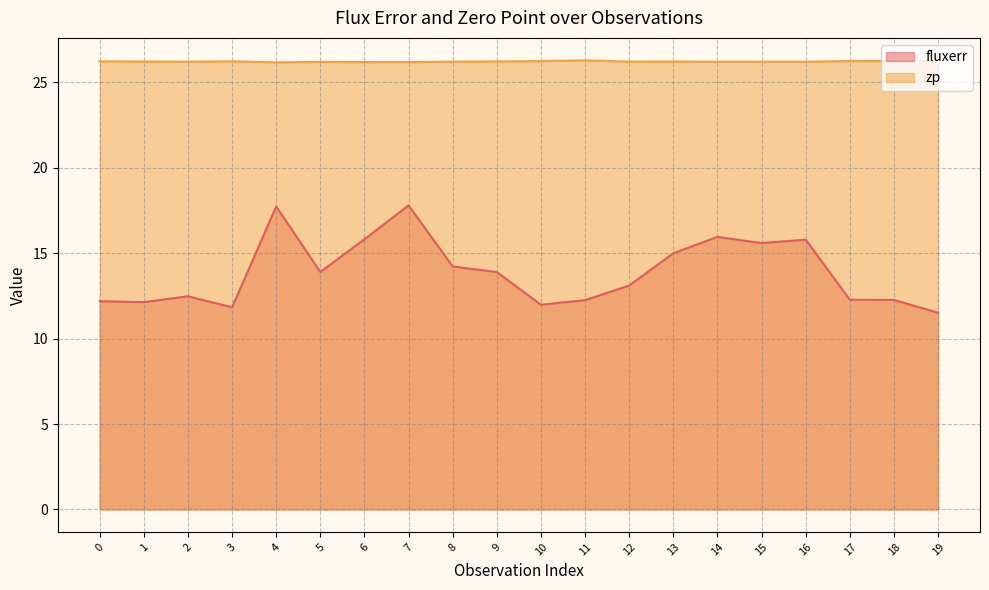

What is the difference between the highest and lowest values at 1?

14.1